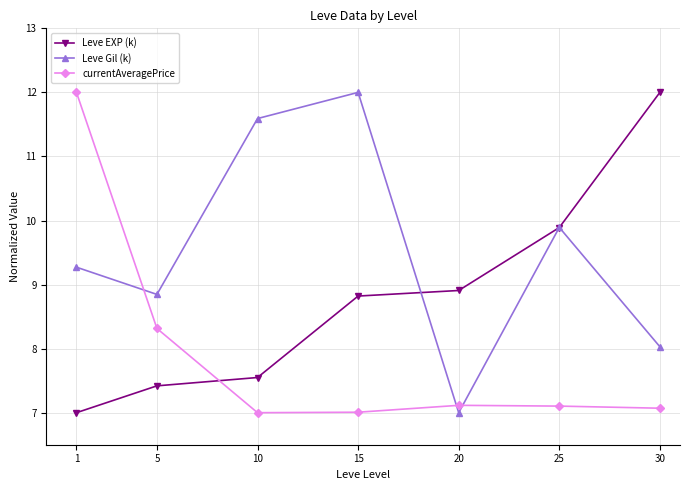

What is the value of the Leve Gil (k) point at the 7th from the left?

8.0